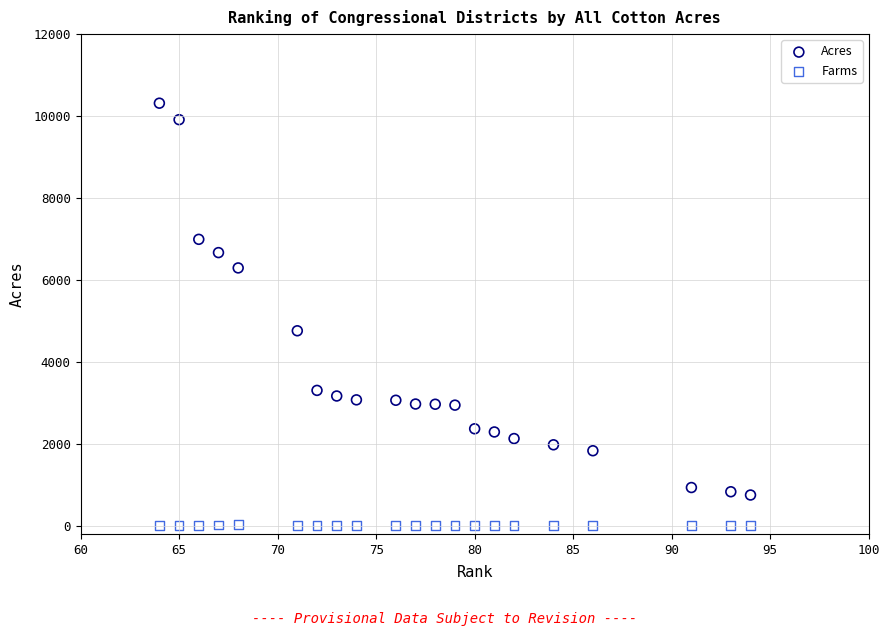

Across all series, what Y value is closest to 5158?

4759